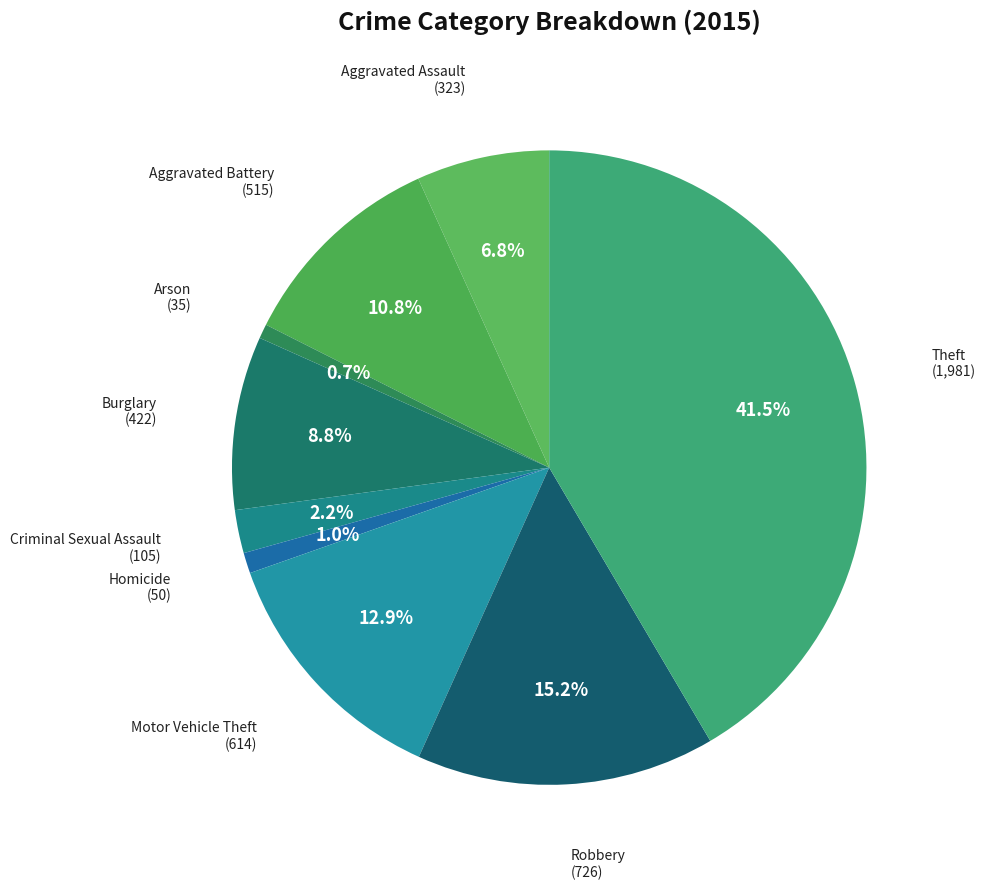

Approximately how many times larger is the value at Aggravated Battery compared to Aggravated Assault?

1.6